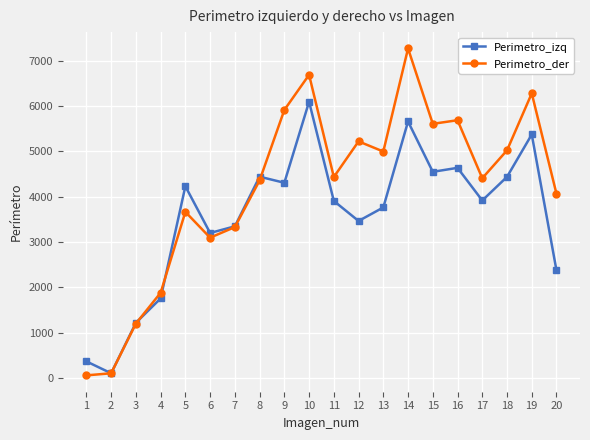

What is the approximate value of Perimetro_izq at 5?

4227.5